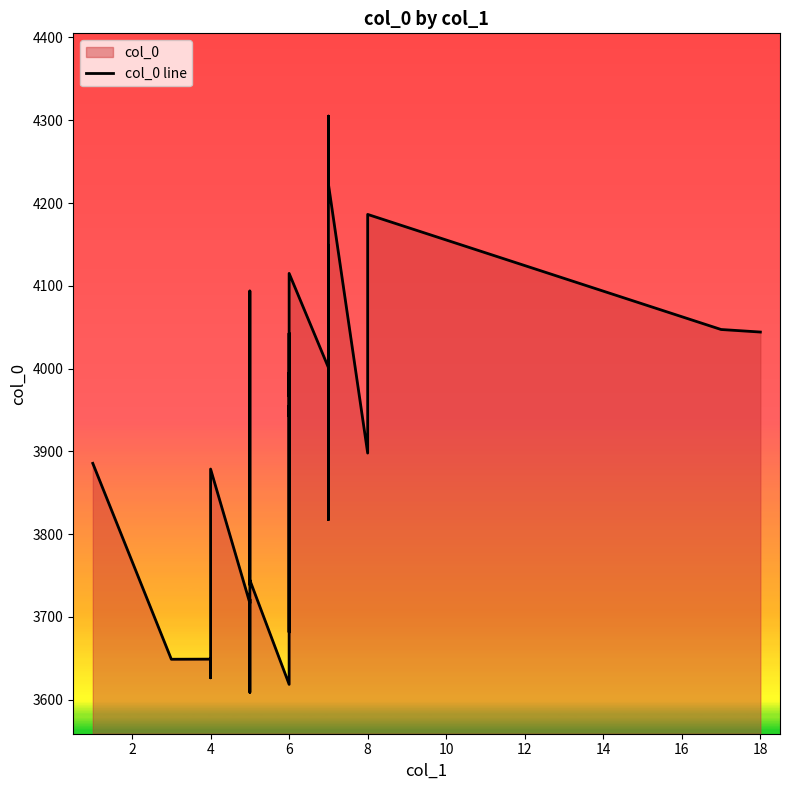

Does the chart display data point markers on the line(s)?

No